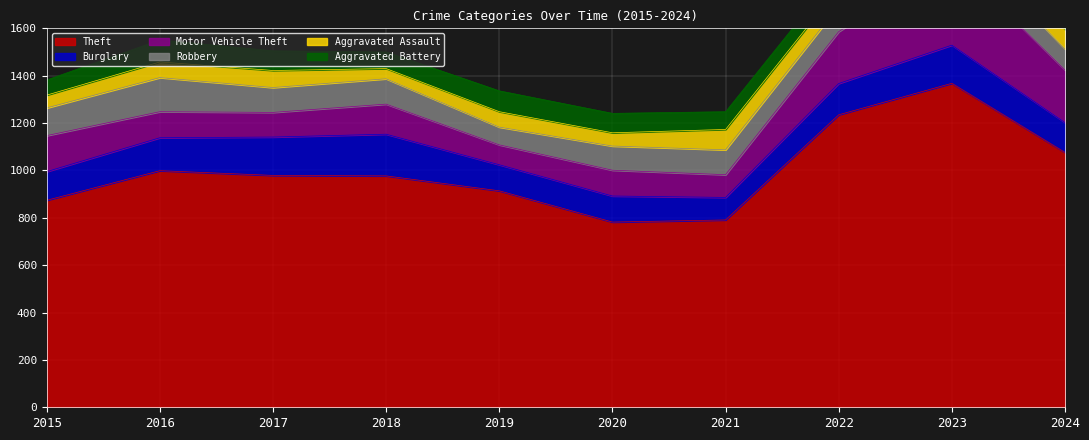

Reading left to right, list all the values displayed in this chart.

Theft: 874	999	979	977	914	782	791	1235	1368	1076
Burglary: 121	139	162	176	110	110	95	132	161	126
Motor Vehicle Theft: 152	110	104	127	84	109	96	219	364	222
Robbery: 117	144	105	107	75	102	105	108	114	89
Aggravated Assault: 54	66	72	43	65	56	86	78	110	82
Aggravated Battery: 64	93	83	70	88	82	75	71	102	90